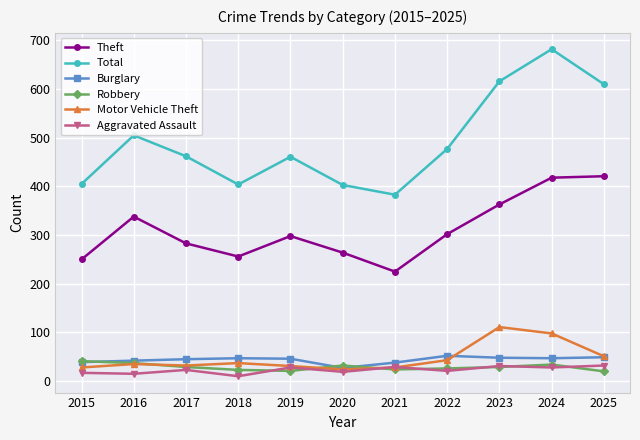

Which series has the largest total across all categories?

Total